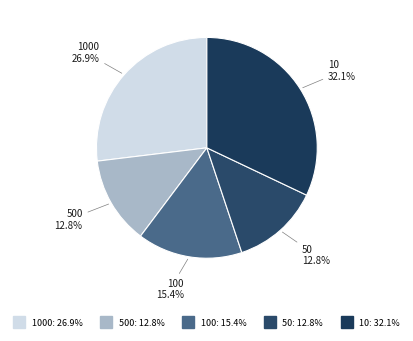

Count the number of slices in the pie.

5